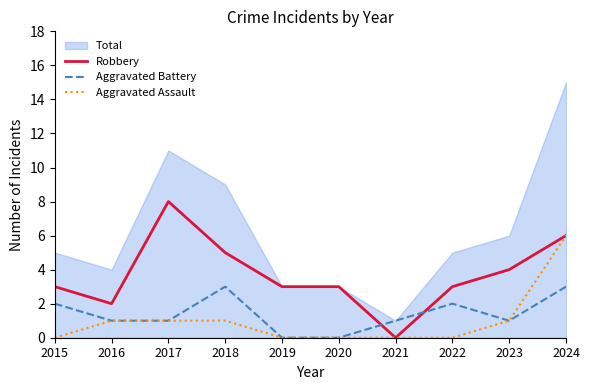

Is the value of Aggravated Assault at 2017 greater than the value of Aggravated Battery at 2020?

Yes